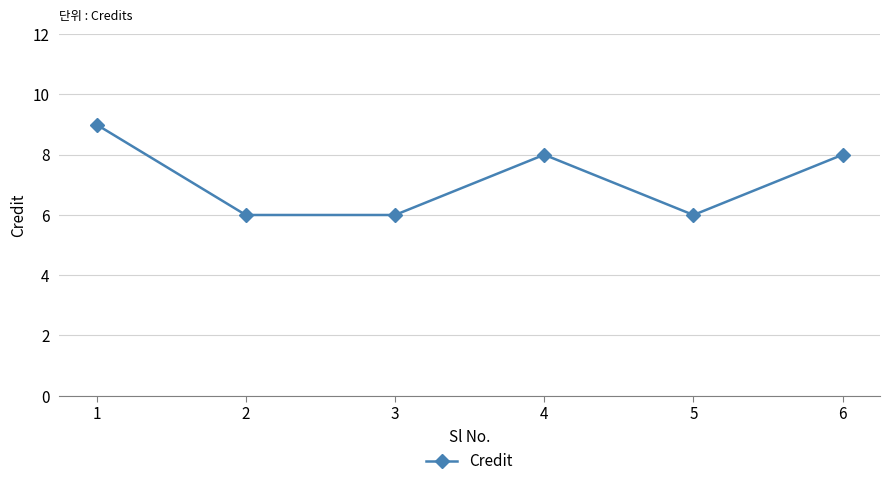

Is it true that the value at 4 is 2?

False